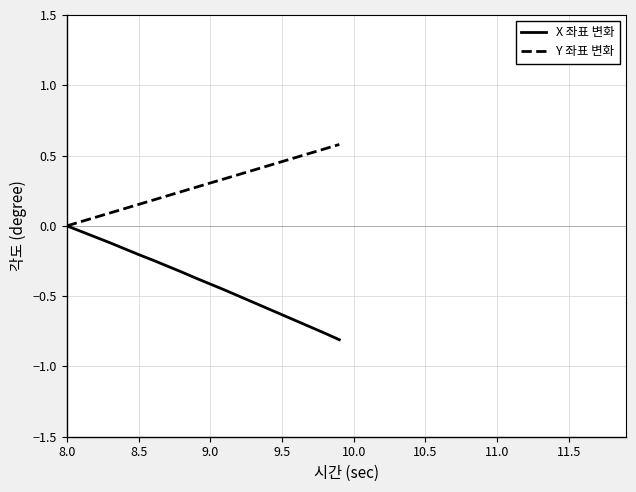

What is the difference between the maximum and minimum values in the Y 좌표 변화 series?

0.6